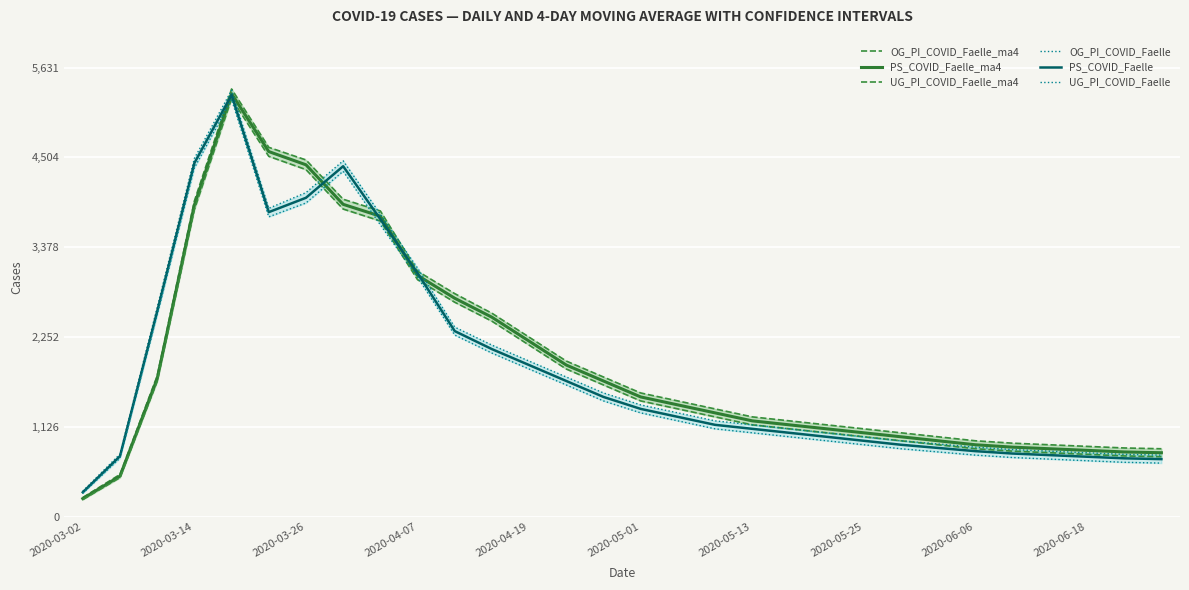

What is the total value across all series at 11?

13800